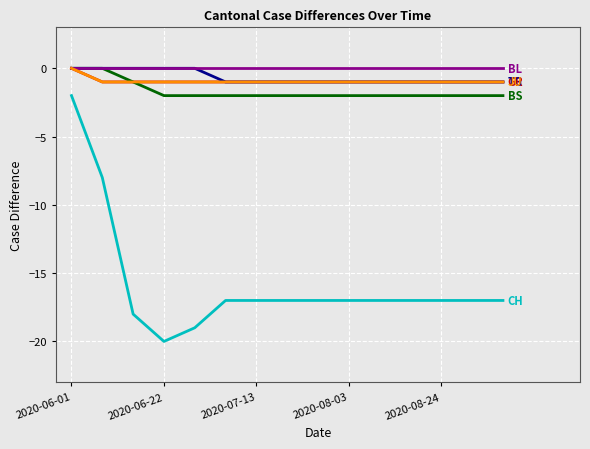

Reading left to right, list all the values displayed in this chart.

CH: -2	-8	-18	-20	-19	-17	-17	-17	-17	-17	-17	-17	-17	-17	-17
GR: 0	-1	-1	-1	-1	-1	-1	-1	-1	-1	-1	-1	-1	-1	-1
BS: 0	0	-1	-2	-2	-2	-2	-2	-2	-2	-2	-2	-2	-2	-2
TG: 0	0	0	0	0	-1	-1	-1	-1	-1	-1	-1	-1	-1	-1
BL: 0	0	0	0	0	0	0	0	0	0	0	0	0	0	0
JU: 0	-1	-1	-1	-1	-1	-1	-1	-1	-1	-1	-1	-1	-1	-1